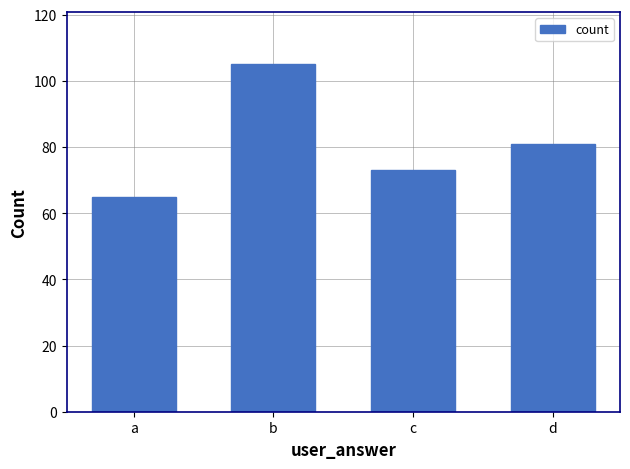

What is the sum of the values at d and b?

186